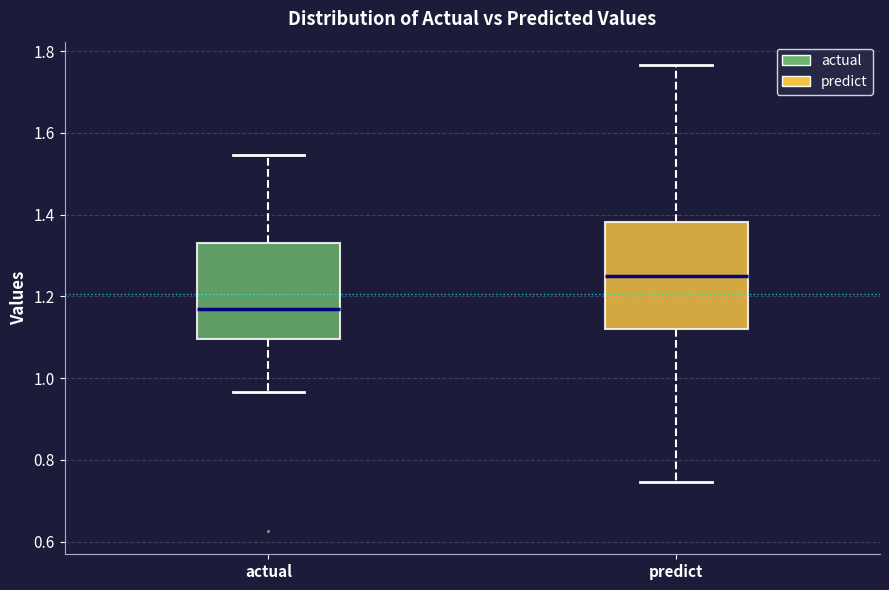

Which box has the lowest median line?

actual